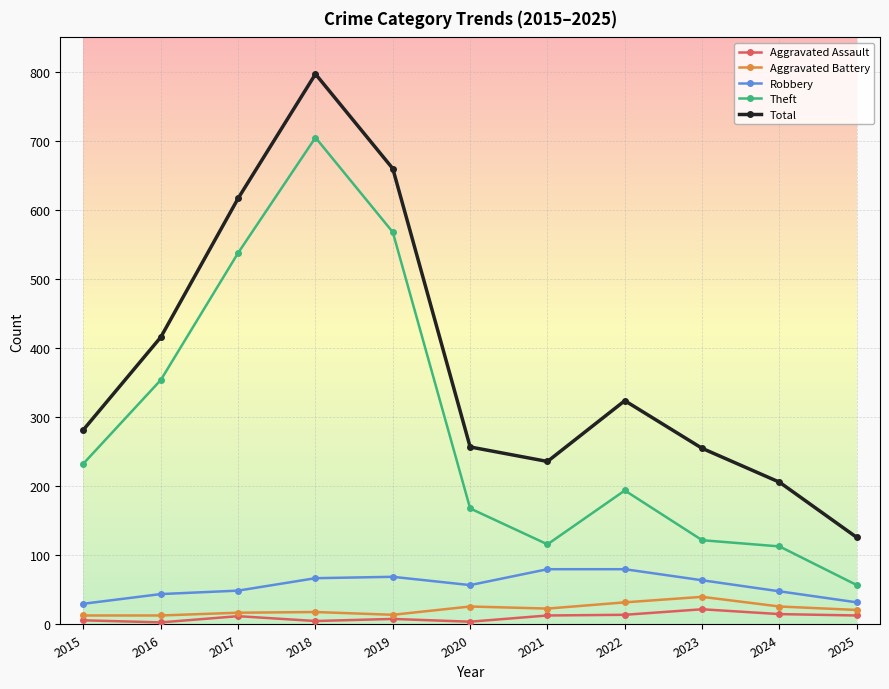

How many distinct data groups are displayed?

5